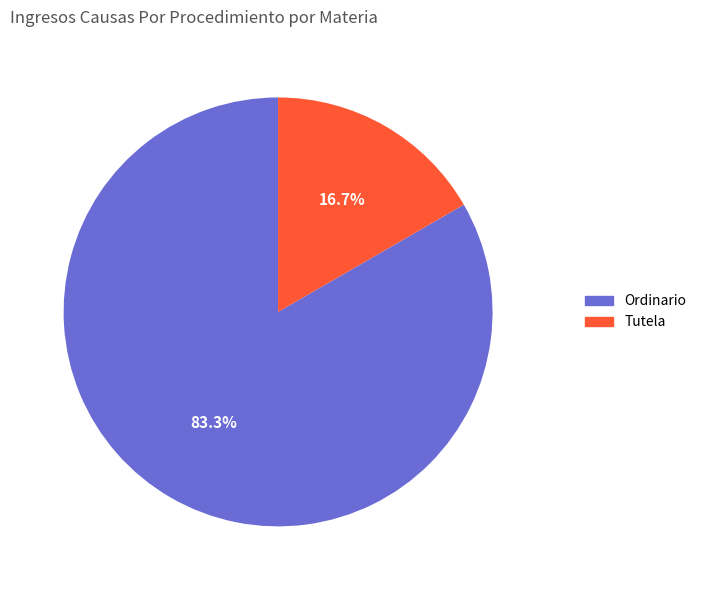

True or false: Ordinario accounts for 94% of the total.

False